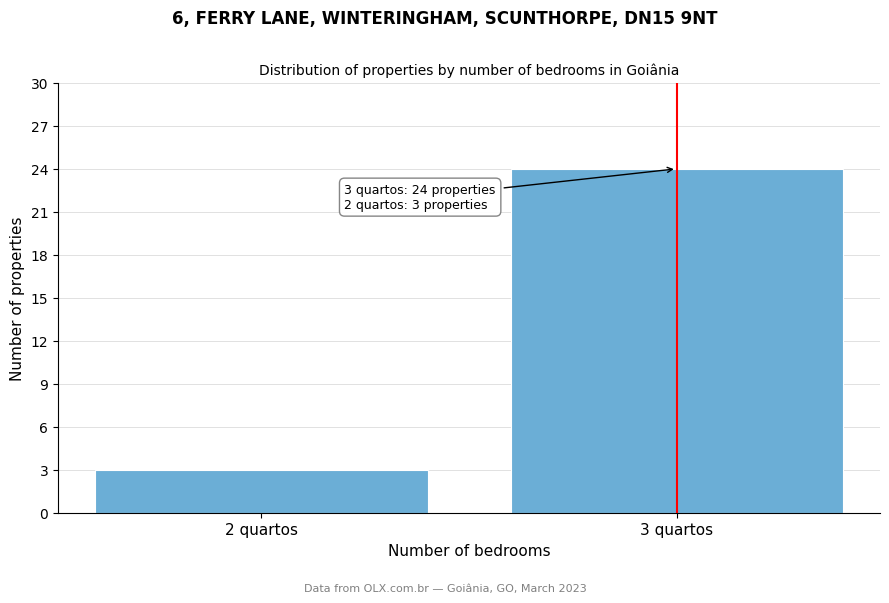

Reading left to right, list all the values displayed in this chart.

2 quartos=3	3 quartos=24